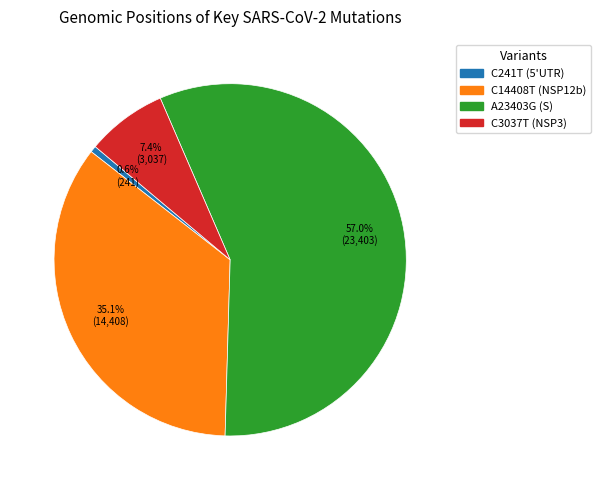

Which slice is the smallest?

C241T (5'UTR)